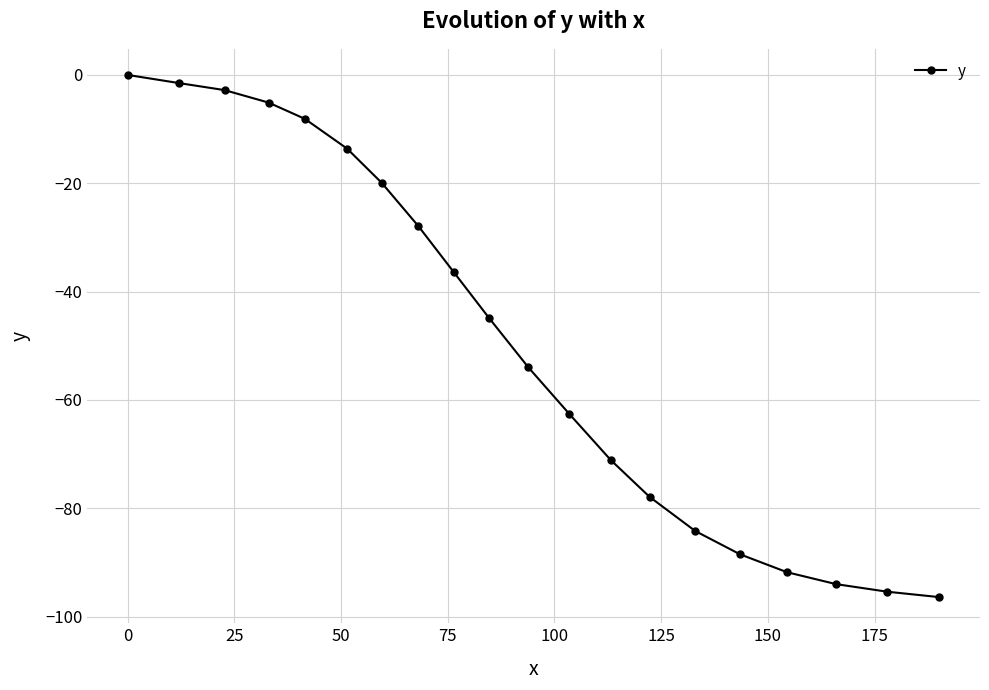

What is the difference between the maximum and minimum values?

96.4